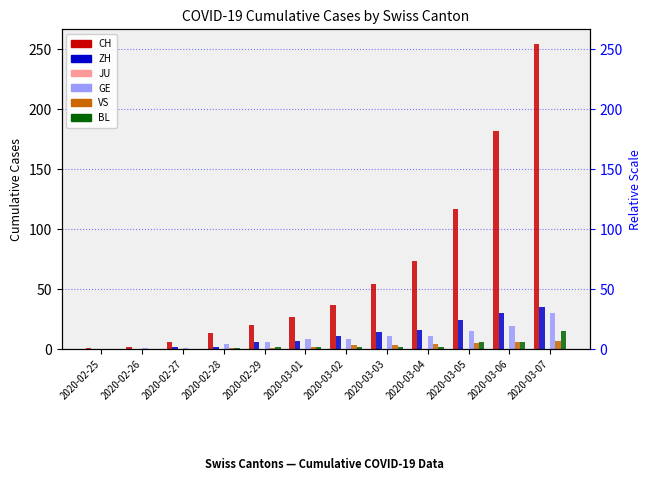

What is the value of the VS bar at the 12th from the left?

7